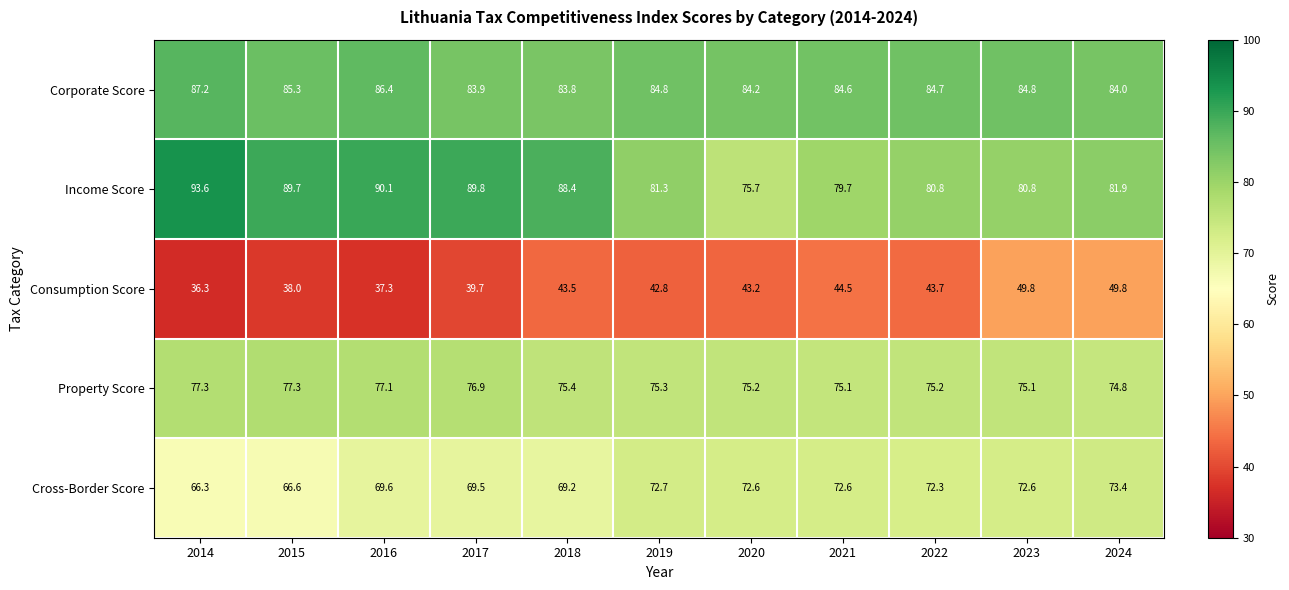

What is the average value of the Corporate Score series?

84.9